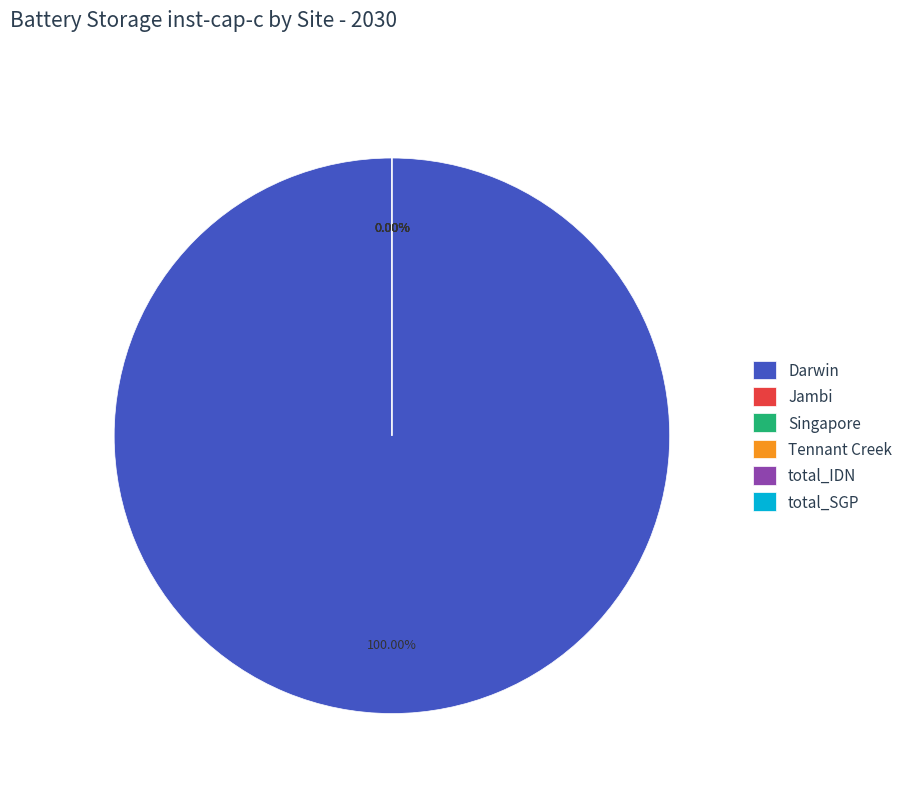

Which slice is the smallest?

Jambi